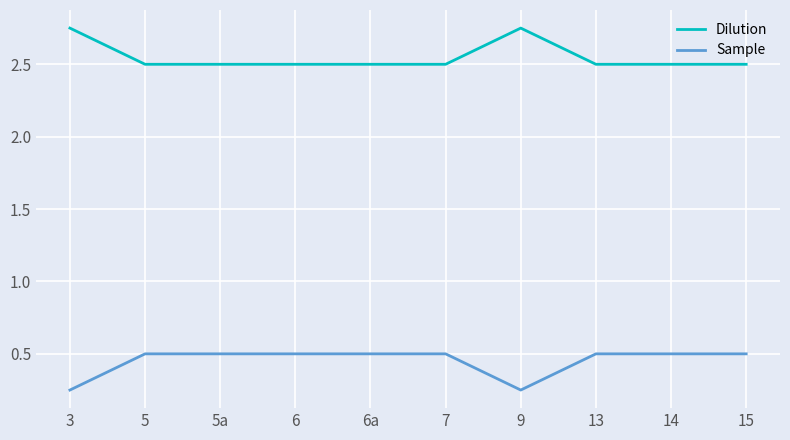

The value of Dilution at 5 is 2.5. True or false?

True